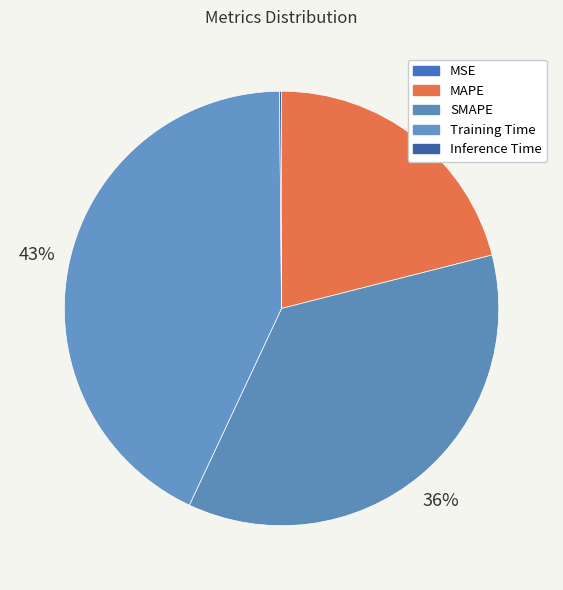

Count the number of slices in the pie.

5